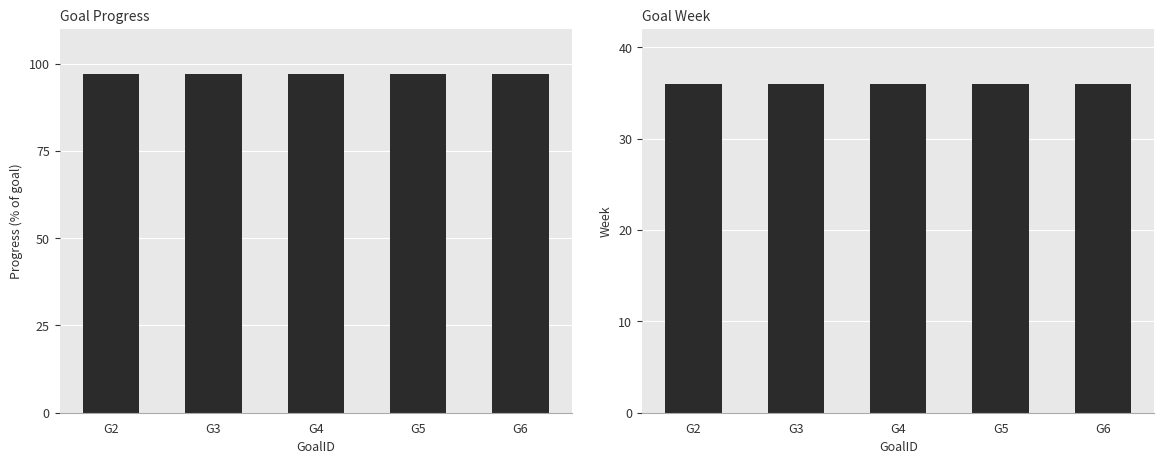

Rank the series by their maximum value, from highest to lowest.

Progress, Week